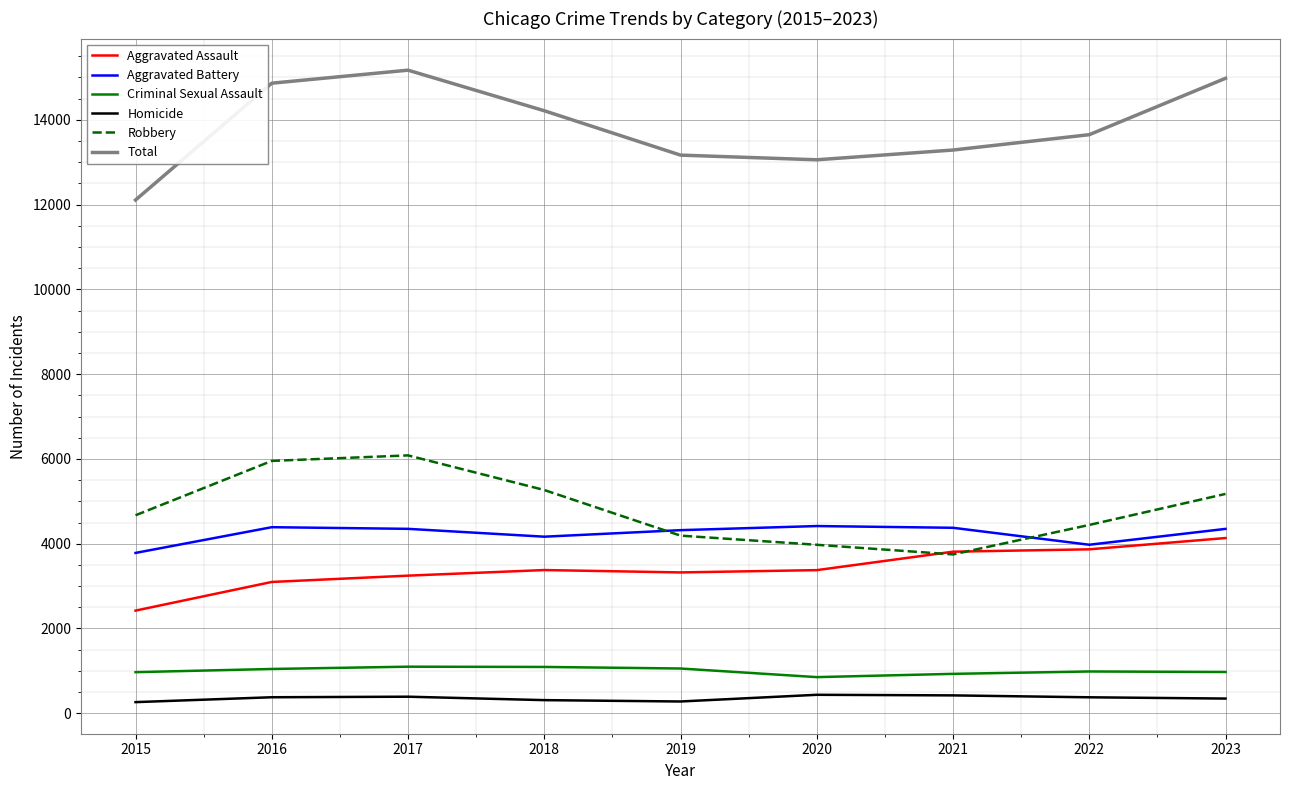

True or false: Aggravated Assault and Total cross at least once.

False